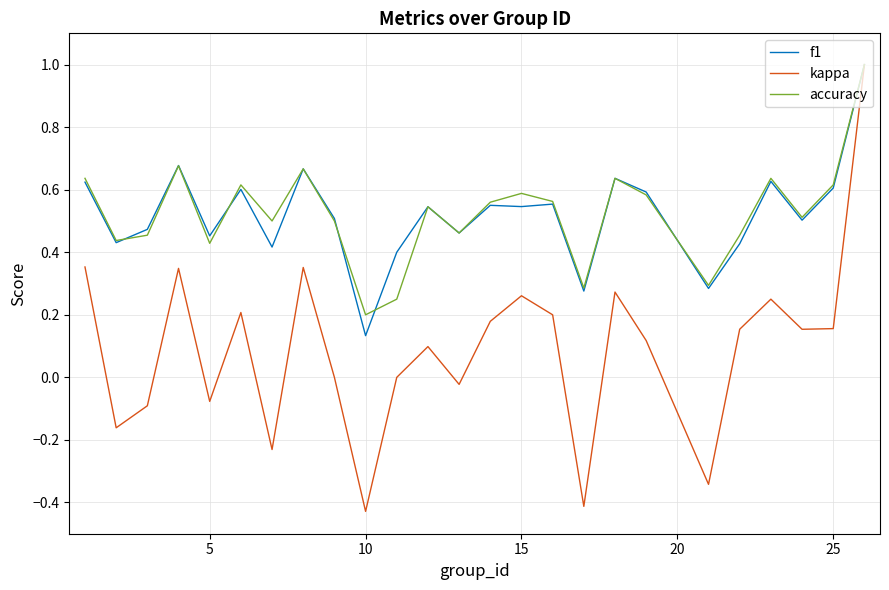

Which series has the widest spread of values?

kappa